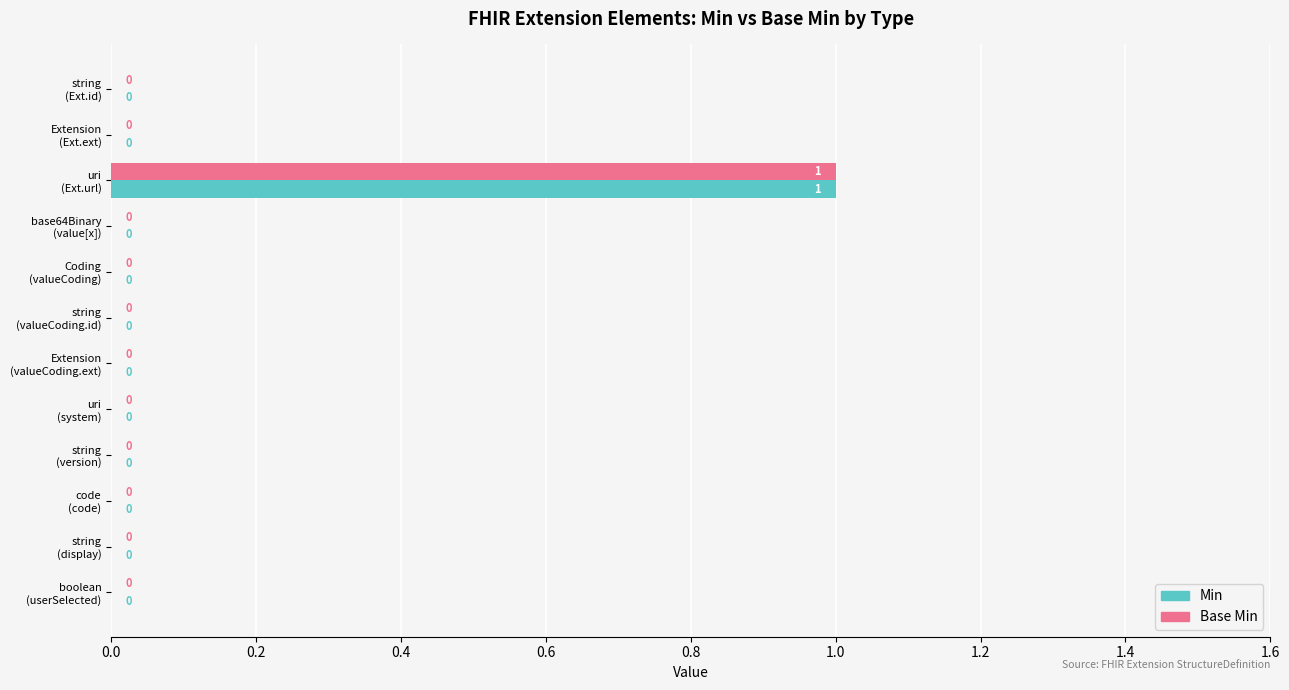

How many Base Min values are between 0 and 1?

12